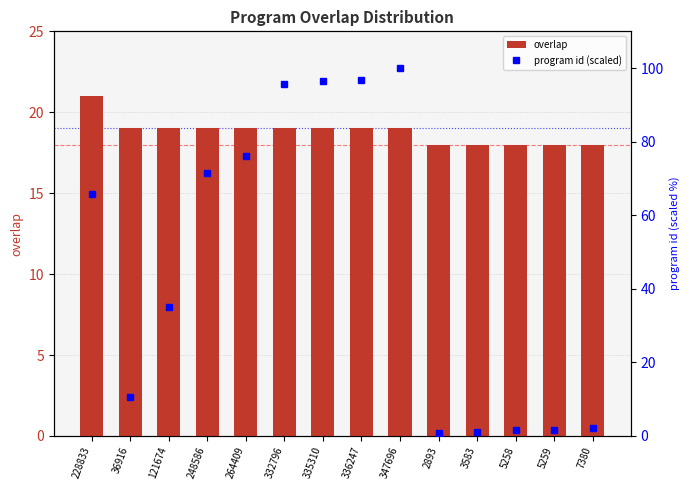

At how many categories does at least one series exceed 22?

8